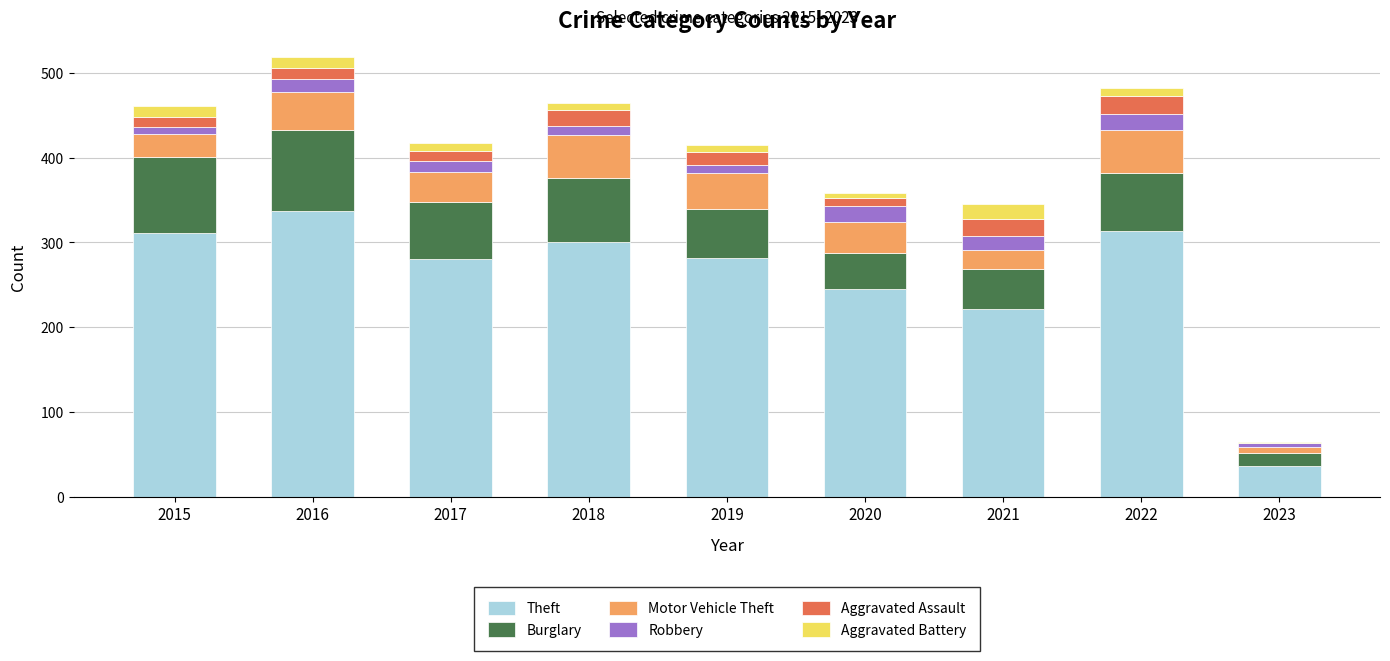

What is the total value across all series at 2022?

482